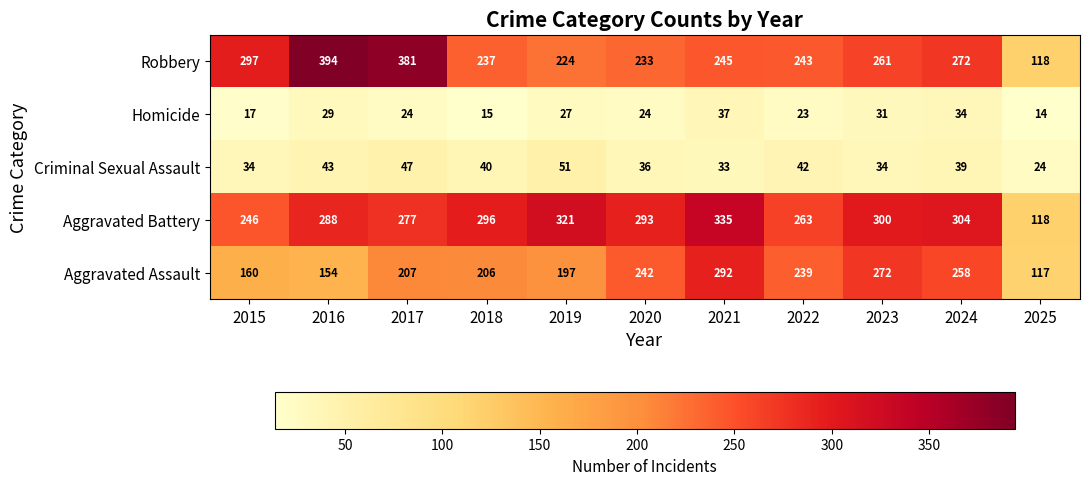

What is the sum of all Robbery values?

2905